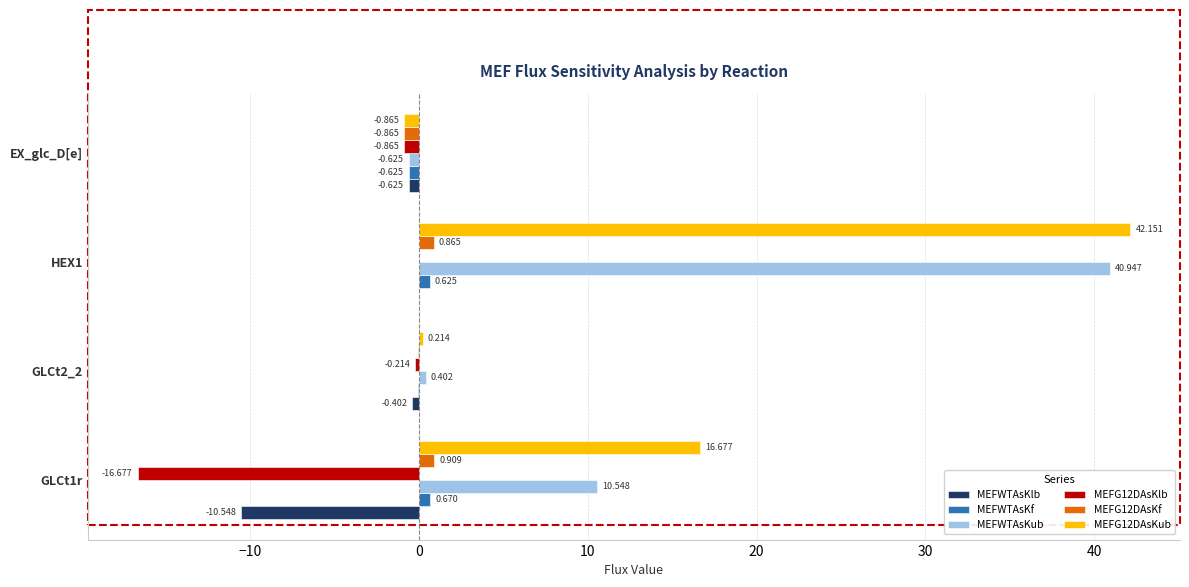

Is the value of MEFWTAsKlb at EX_glc_D[e] greater than the value of MEFWTAsKf at GLCt1r?

No